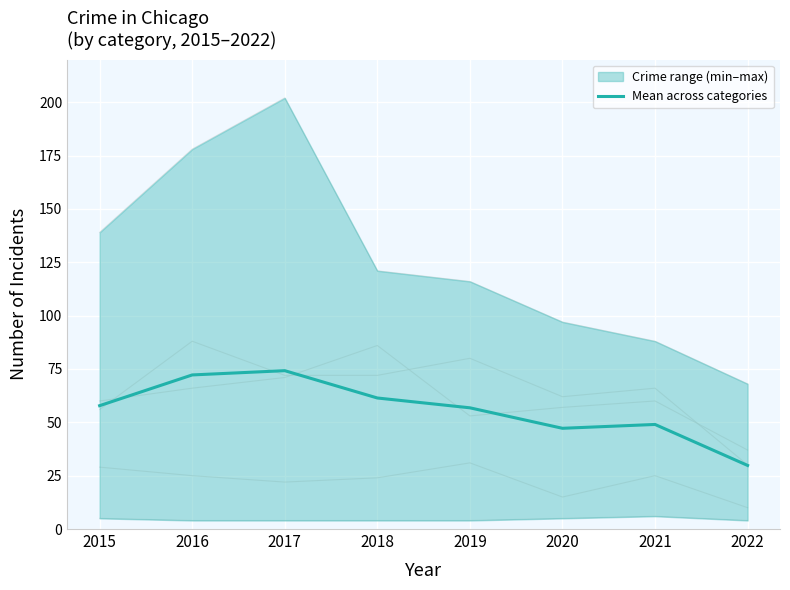

What is the ratio of the value at 2015 to the value at 2019?

1.0